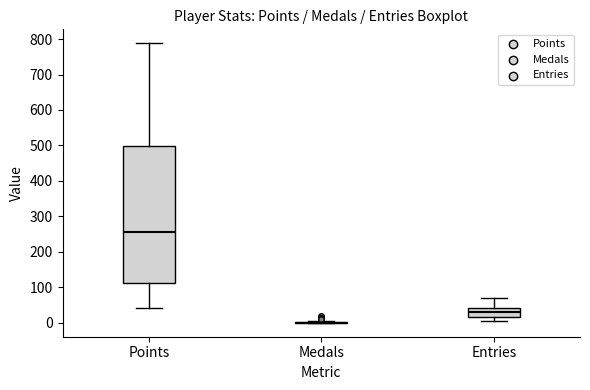

Reading left to right, read every box against the y-axis: the position of its median line, the range the box covers, and the ends of its whiskers. The values are not printed on the chart, so give them approximately, as read against the axis.

Points: median 260, box 110 to 500, whiskers 40 to 790
Medals: box collapsed to a line at 0, whiskers 0 to 0
Entries: median 30, box 20 to 40, whiskers 0 to 70